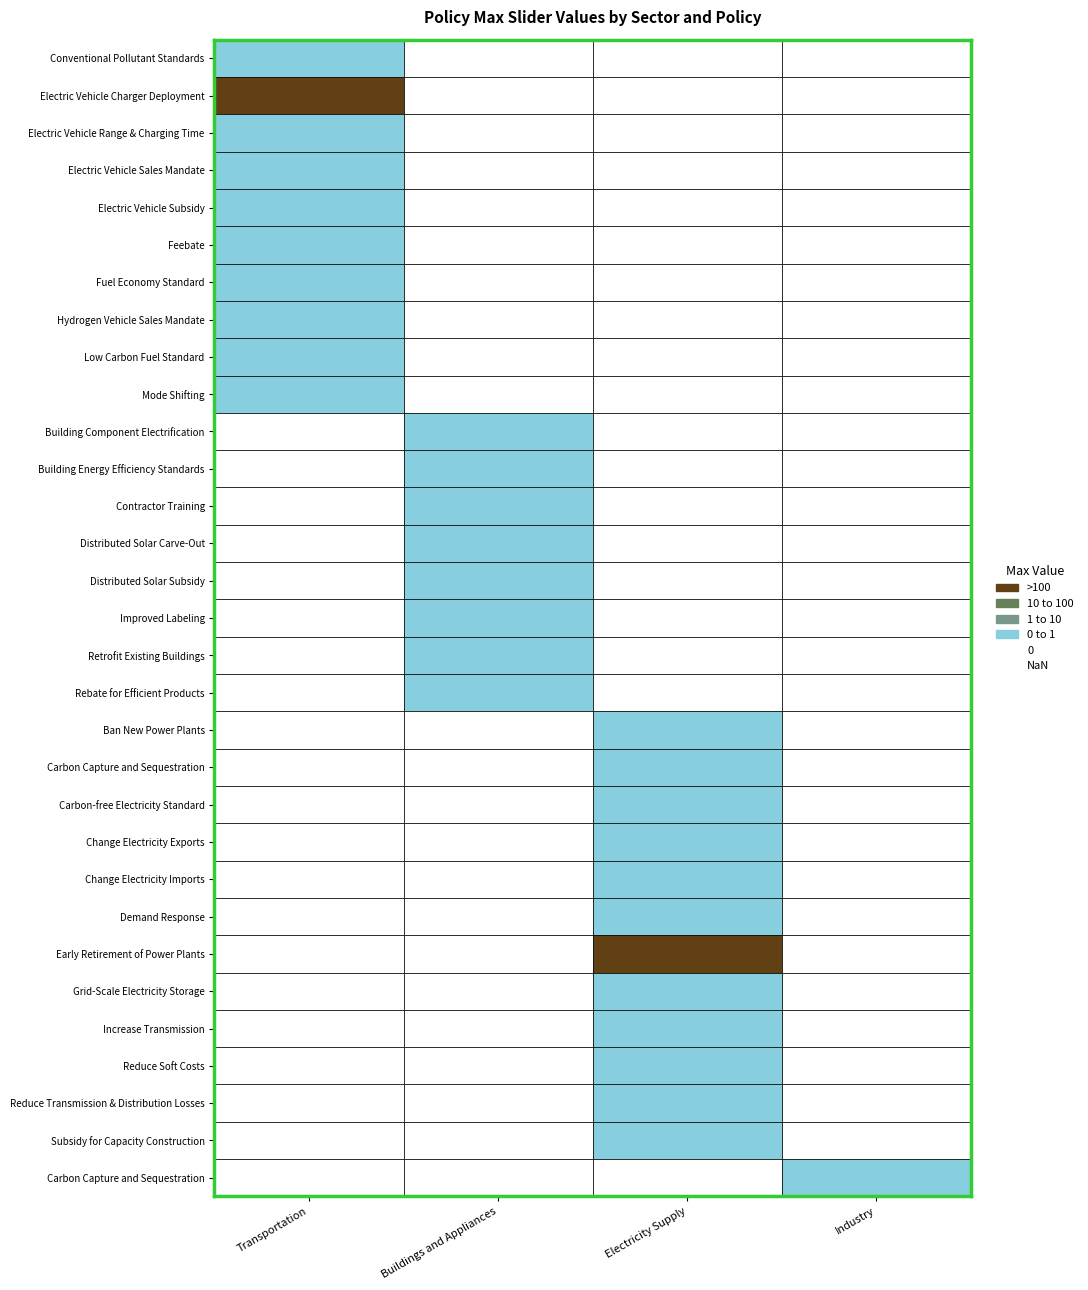

Which series has the widest spread of values?

Transportation